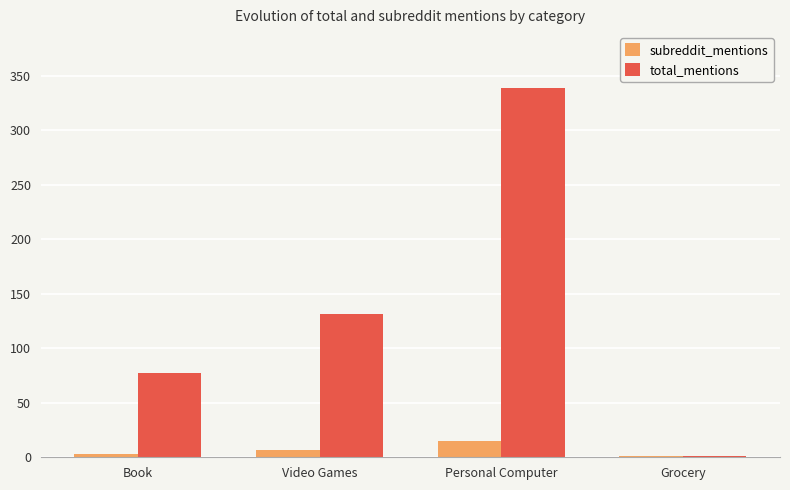

At which label is total_mentions closest to 170?

Video Games